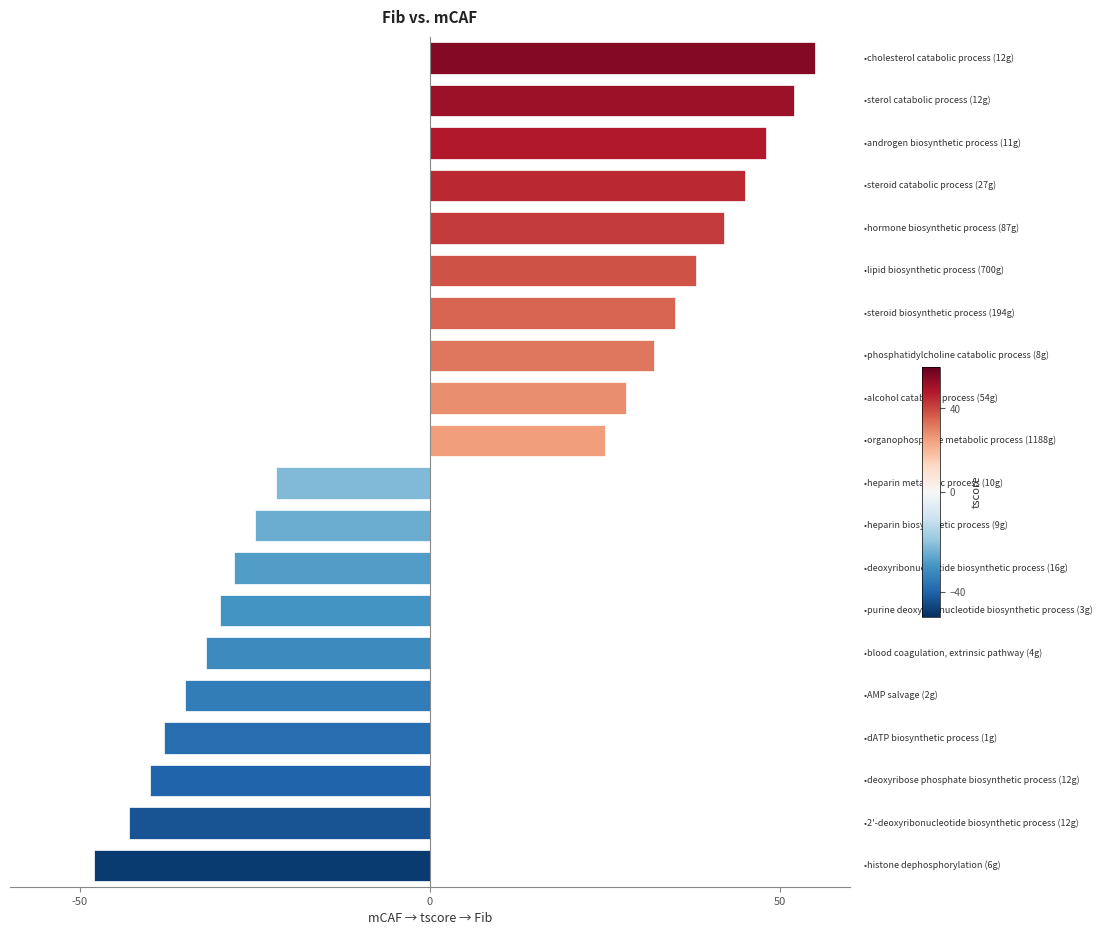

What is the minimum value shown in the chart?

-48